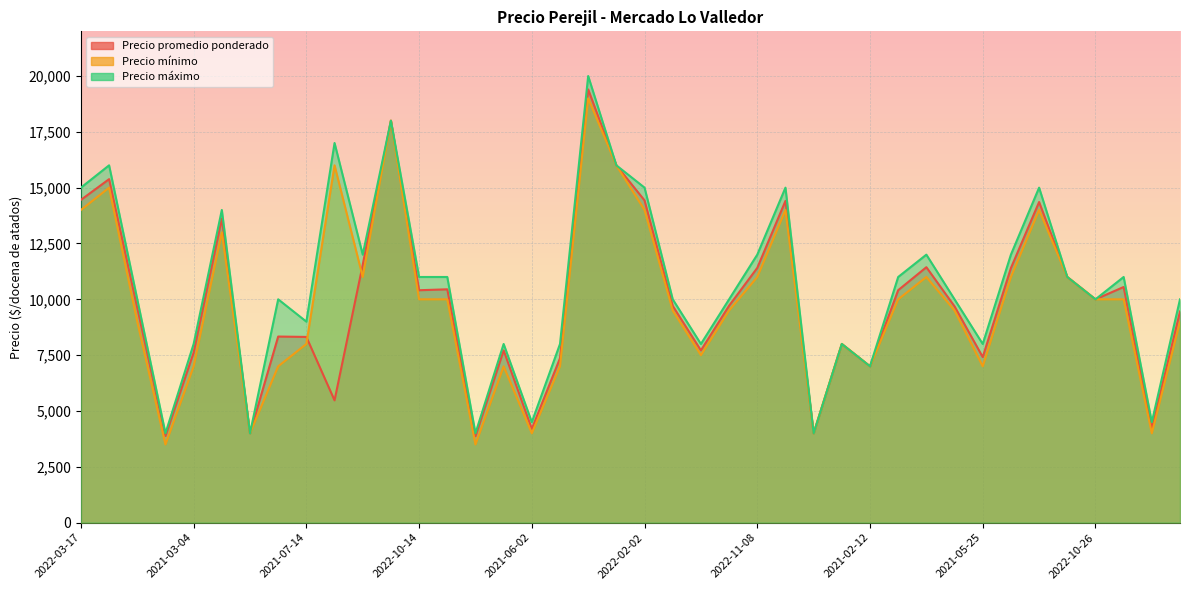

What is the label of the 3rd point from the right?

2022-10-04